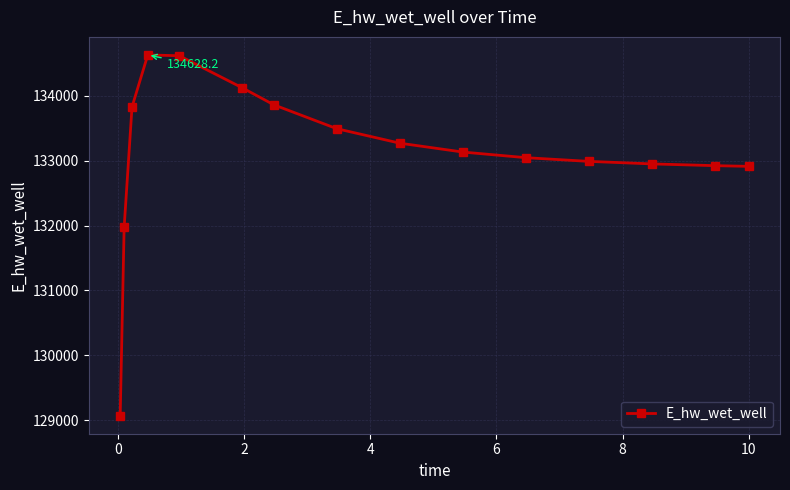

How many lines are shown in the chart?

1